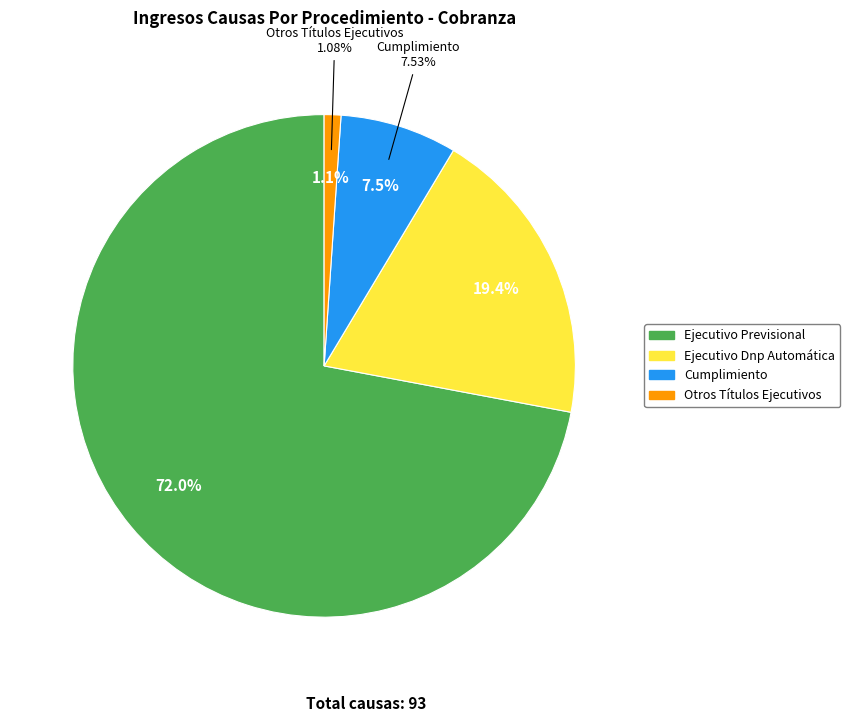

What percentage is NOT represented by Ejecutivo Previsional?

28.0%